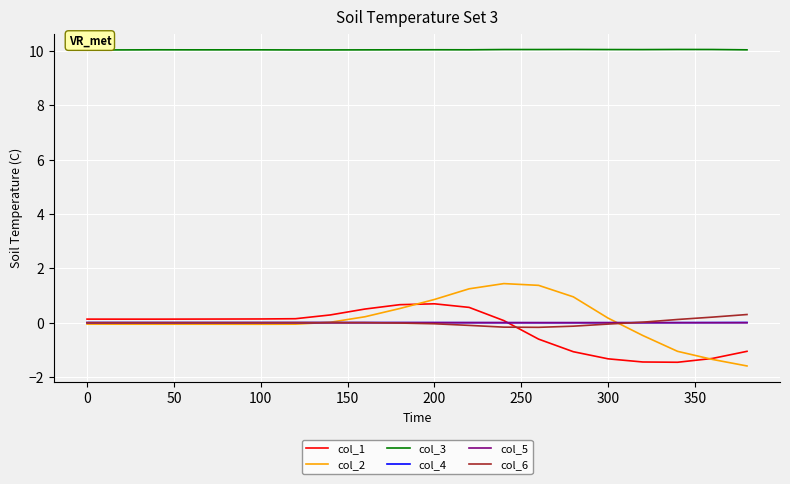

Does the chart have visible grid lines?

Yes